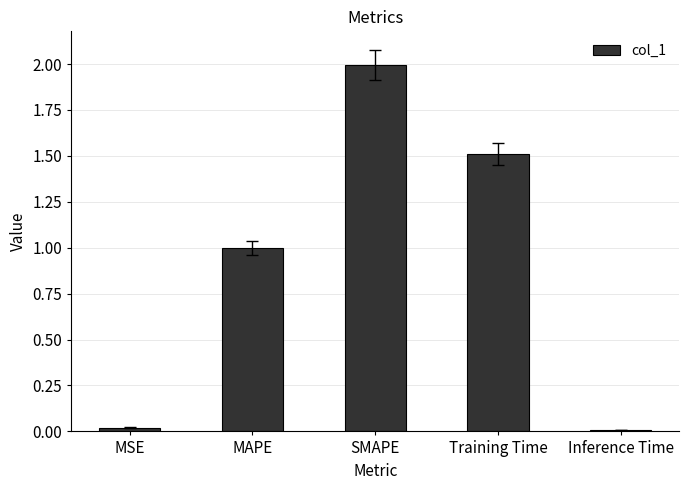

What position from the right is MSE?

5